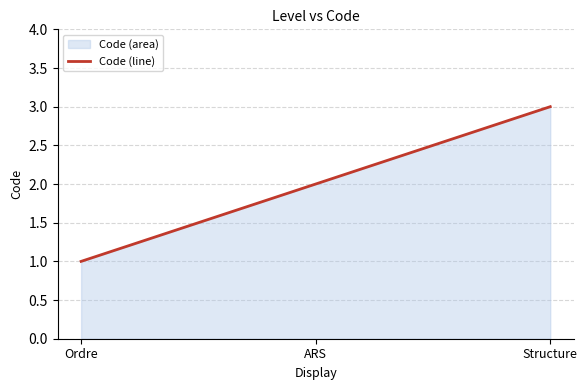

Reading left to right, list all the values displayed in this chart.

1	2	3